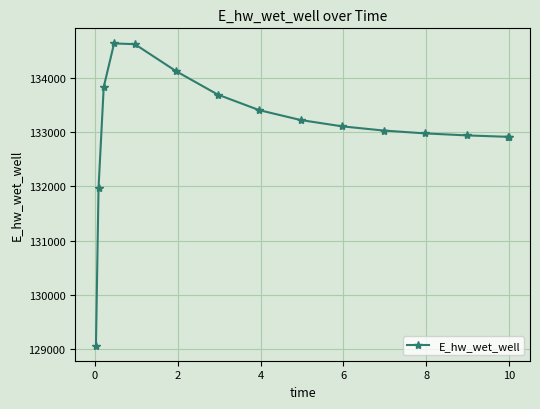

What is the value of the 14th point from the left?

132912.9